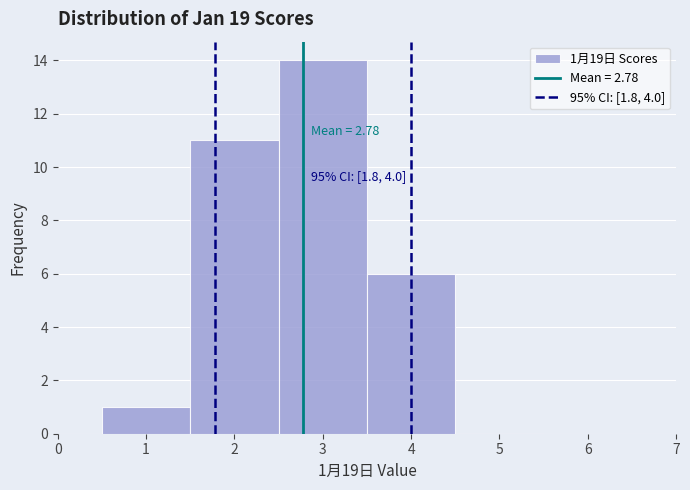

Over which range of the x-axis is the bar tallest?

2.5 to 3.5